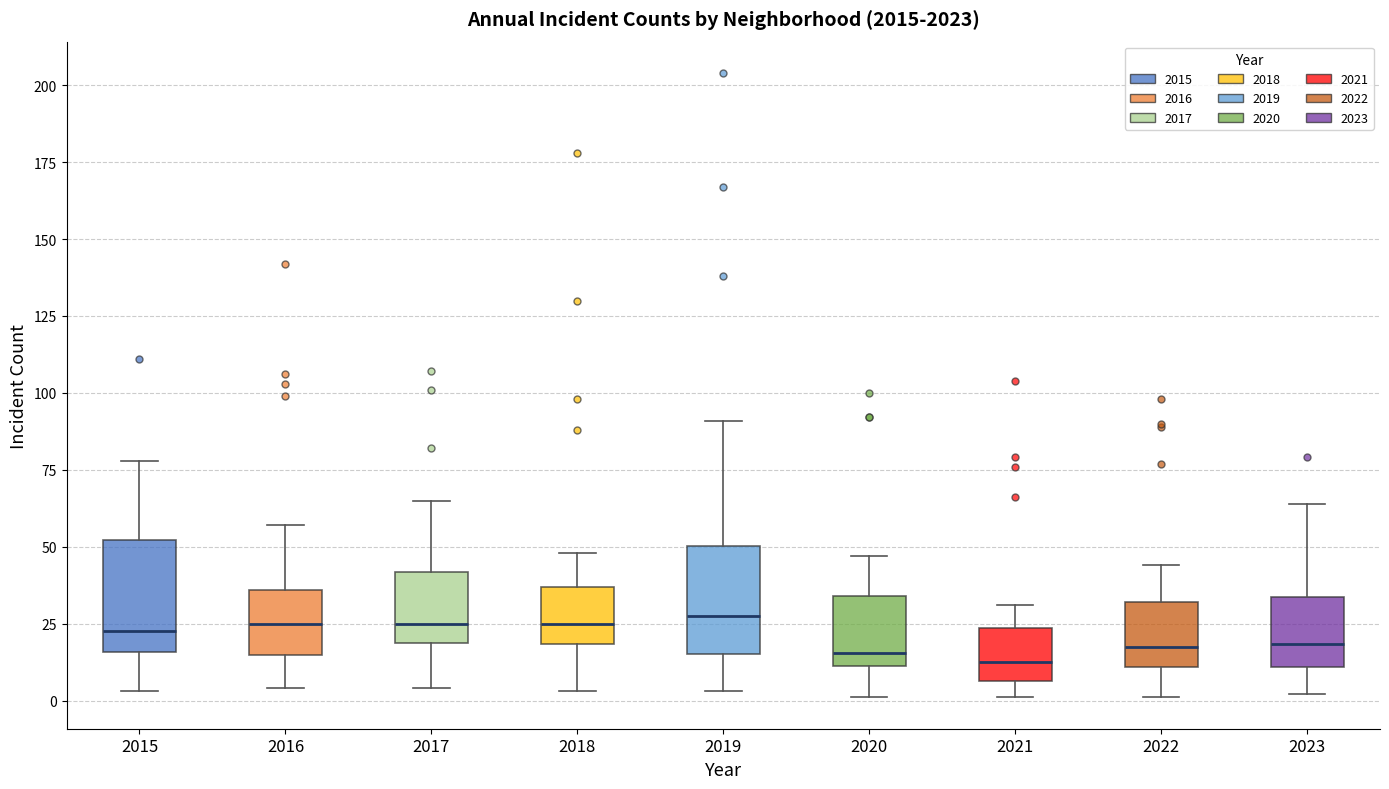

Reading left to right, transcribe this box plot: for each box, give where its median line is, the range the box spans, and where its two whiskers end, as read against the y-axis. The values are not printed on the chart, so give them approximately, as read against the axis.

2015: median 25, box 15 to 50, whiskers 5 to 80
2016: median 25, box 15 to 35, whiskers 5 to 55
2017: median 25, box 20 to 40, whiskers 5 to 65
2018: median 25, box 20 to 35, whiskers 5 to 50
2019: median 30, box 15 to 50, whiskers 5 to 90
2020: median 15, box 10 to 35, whiskers 0 to 45
2021: median 15, box 5 to 25, whiskers 0 to 30
2022: median 20, box 10 to 30, whiskers 0 to 45
2023: median 20, box 10 to 35, whiskers 0 to 65